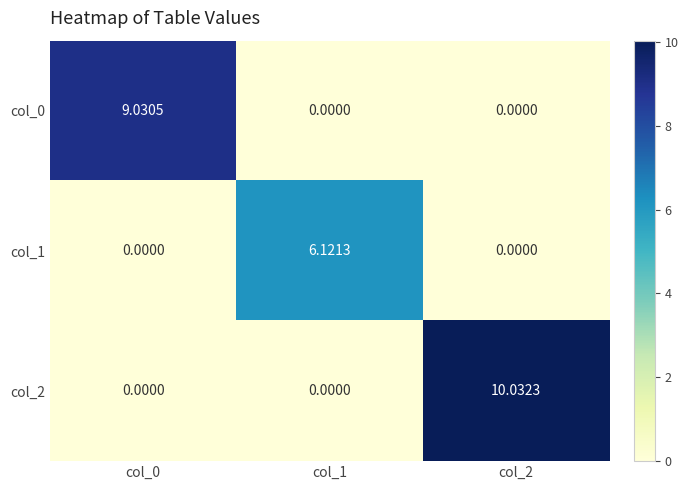

Is the value of col_2 at col_1 greater than the value of col_1 at col_1?

No